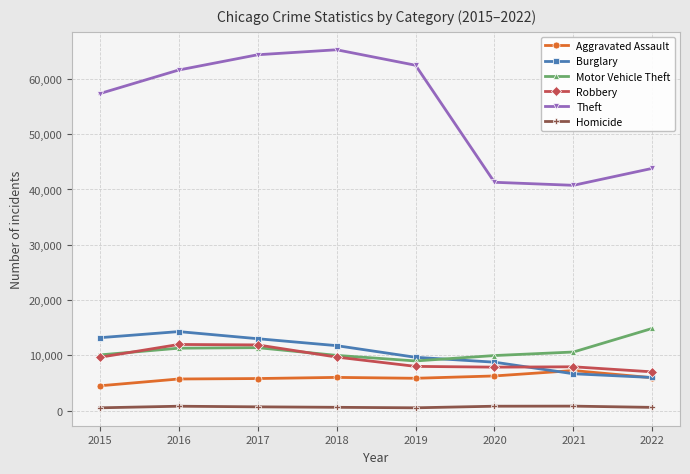

Is it true that Burglary equals 13184 at 2015?

True